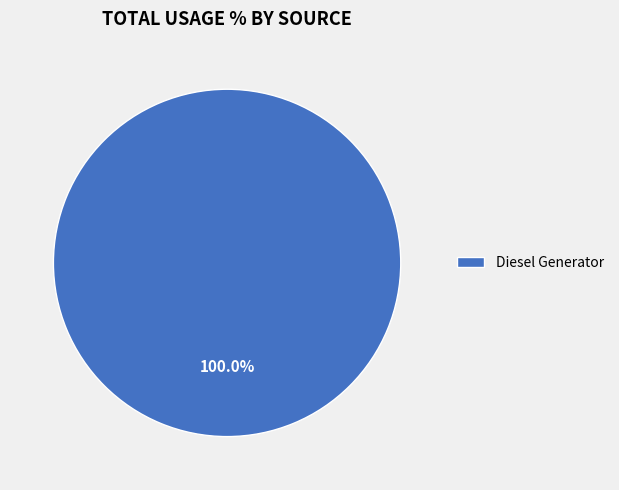

Which slice represents more than half of the pie?

Diesel Generator